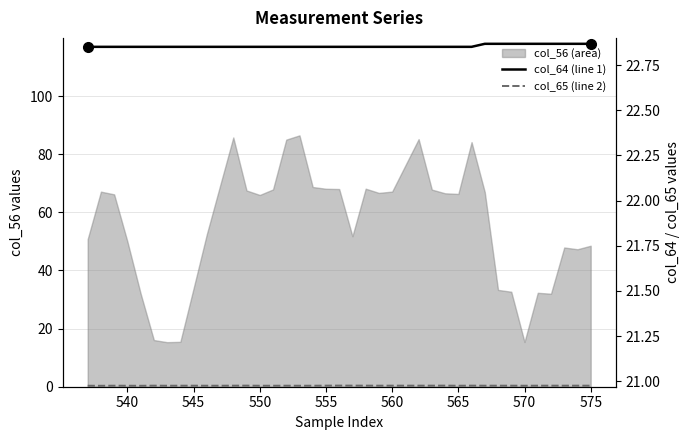

What is the spread (max minus min) of values at 545?

1.9